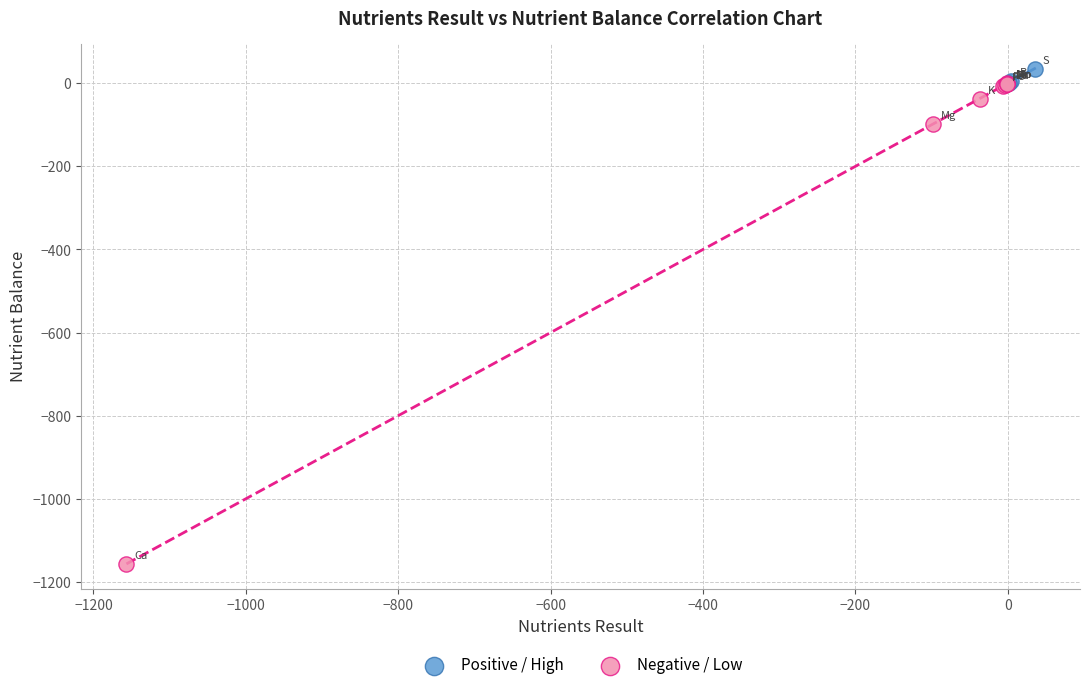

What are all the series names shown in the legend?

Positive / High, Negative / Low